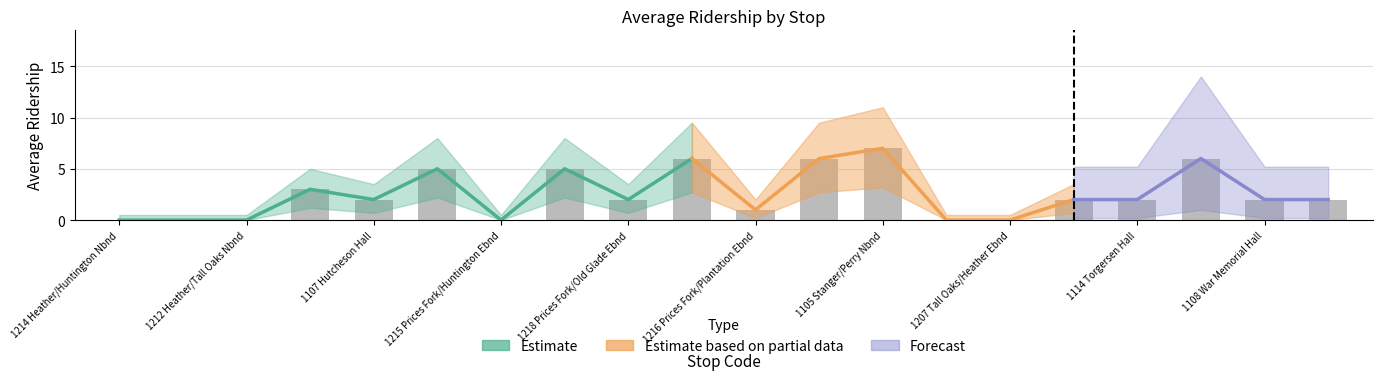

At which category does the chart reach its minimum across all series?

1214 Heather/Huntington Nbnd